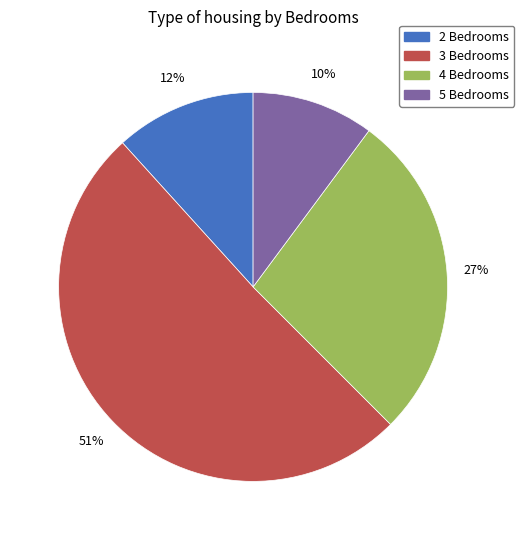

To the nearest percent, what is the average slice percentage?

25%